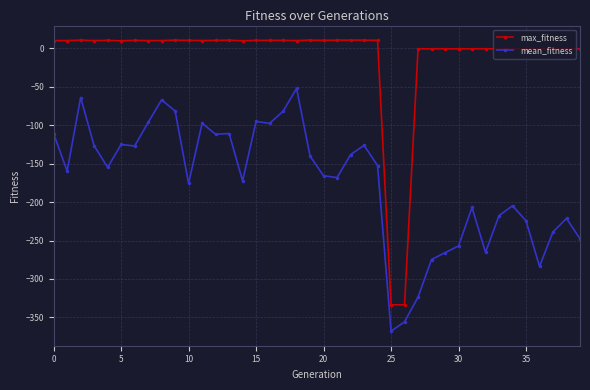

What is the difference between the second highest and minimum values in the max_fitness series?

343.9